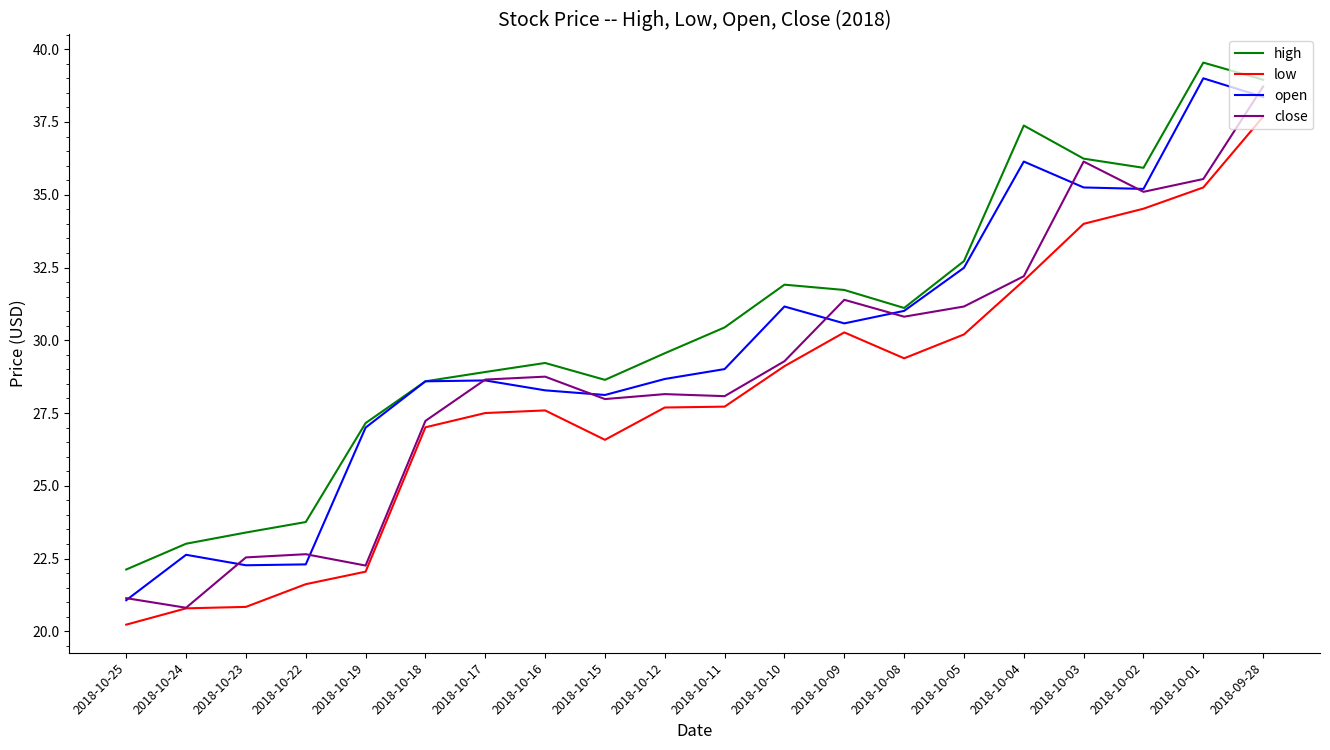

What is the minimum value for open?

21.1